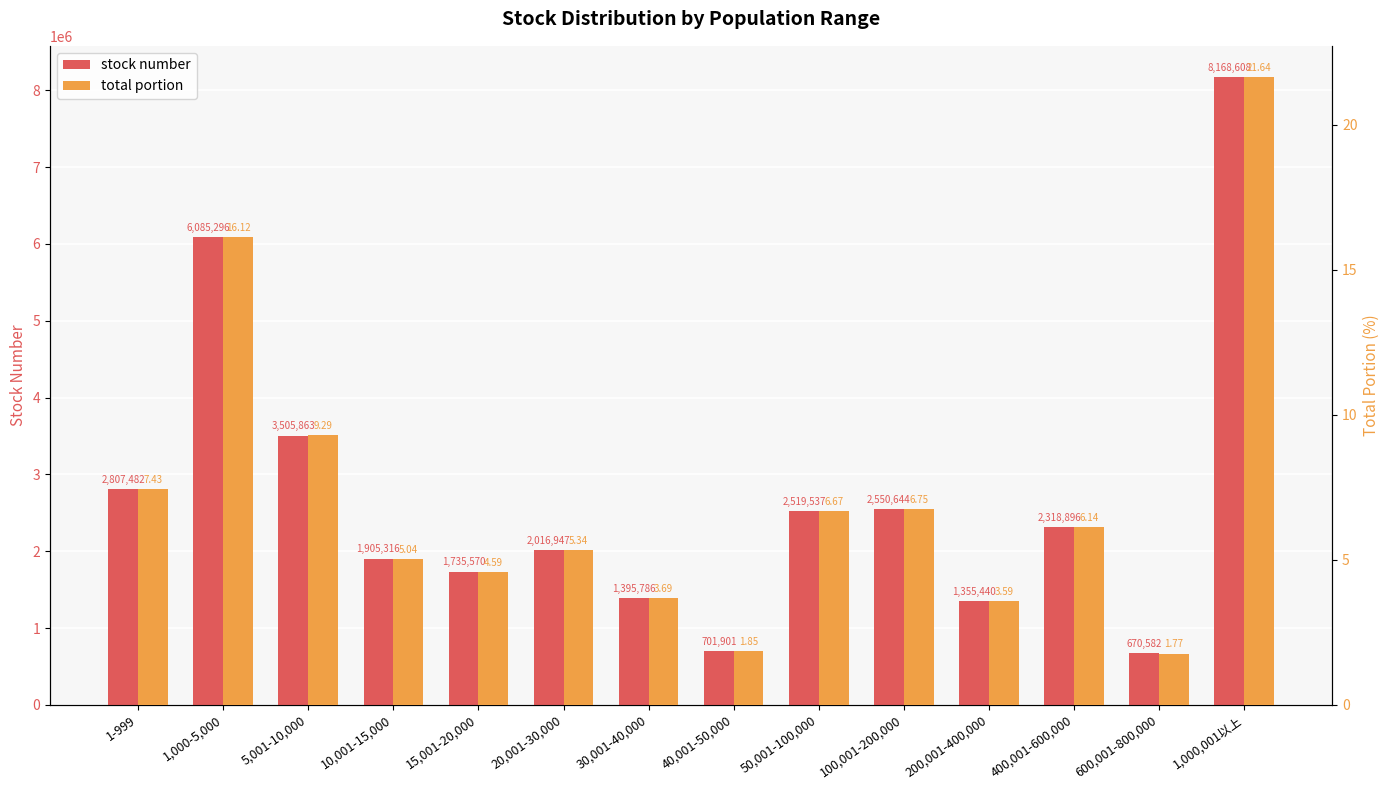

What is the maximum value for total portion?

21.6